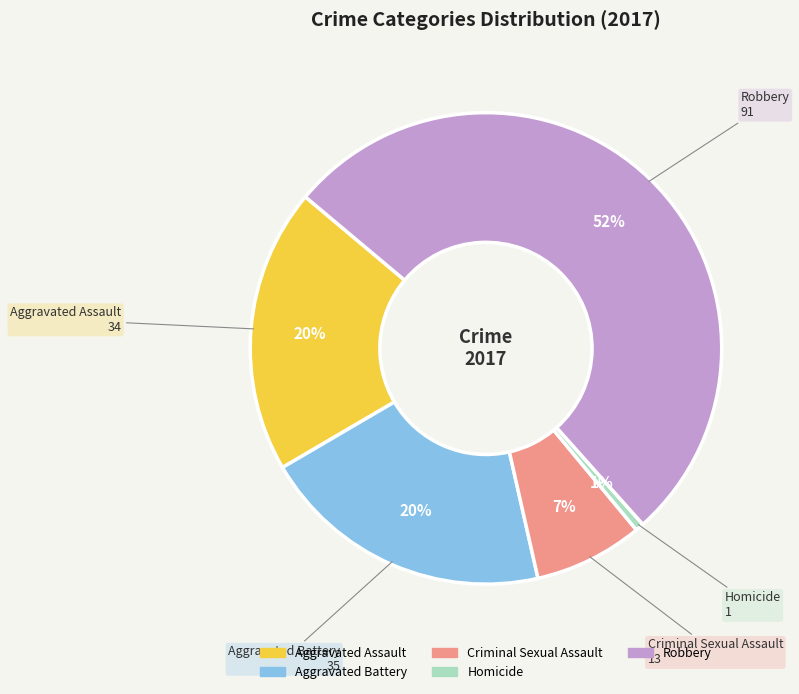

Is it true that Homicide is 6% of the pie?

False